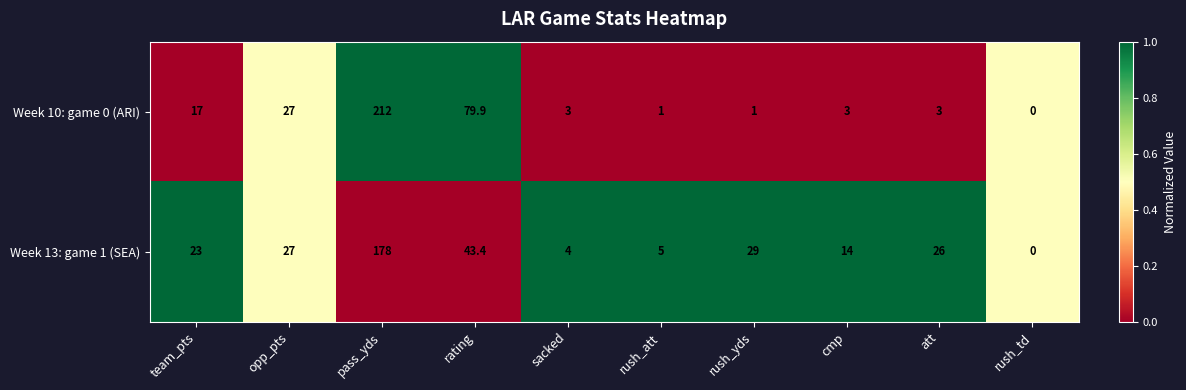

At which category is the sum across all series the highest?

pass_yds